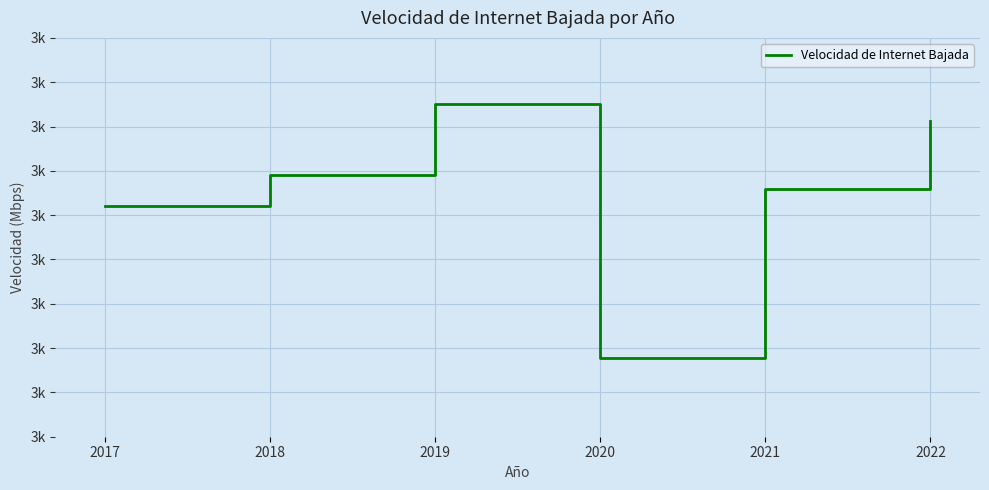

Does the chart display data point markers on the line(s)?

No